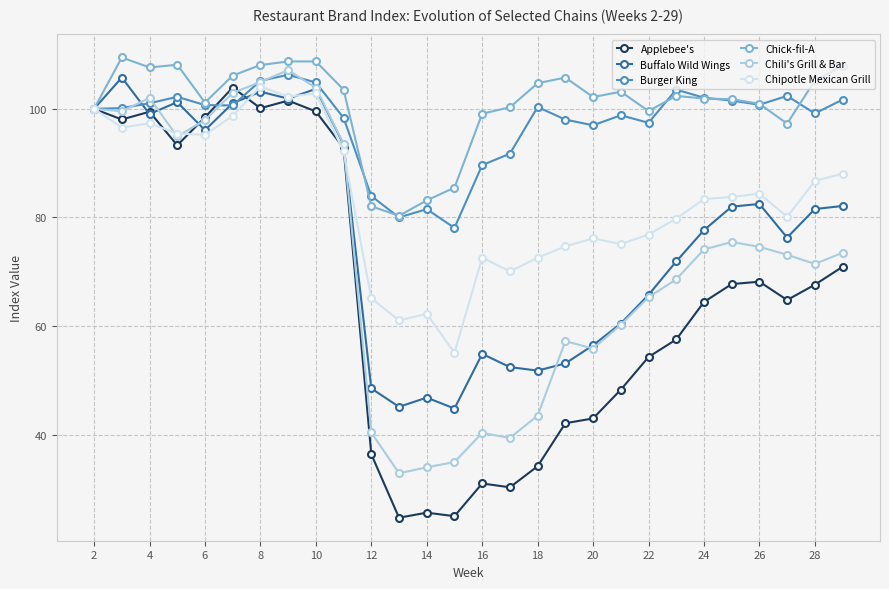

Does the chart display data point markers on the line(s)?

Yes